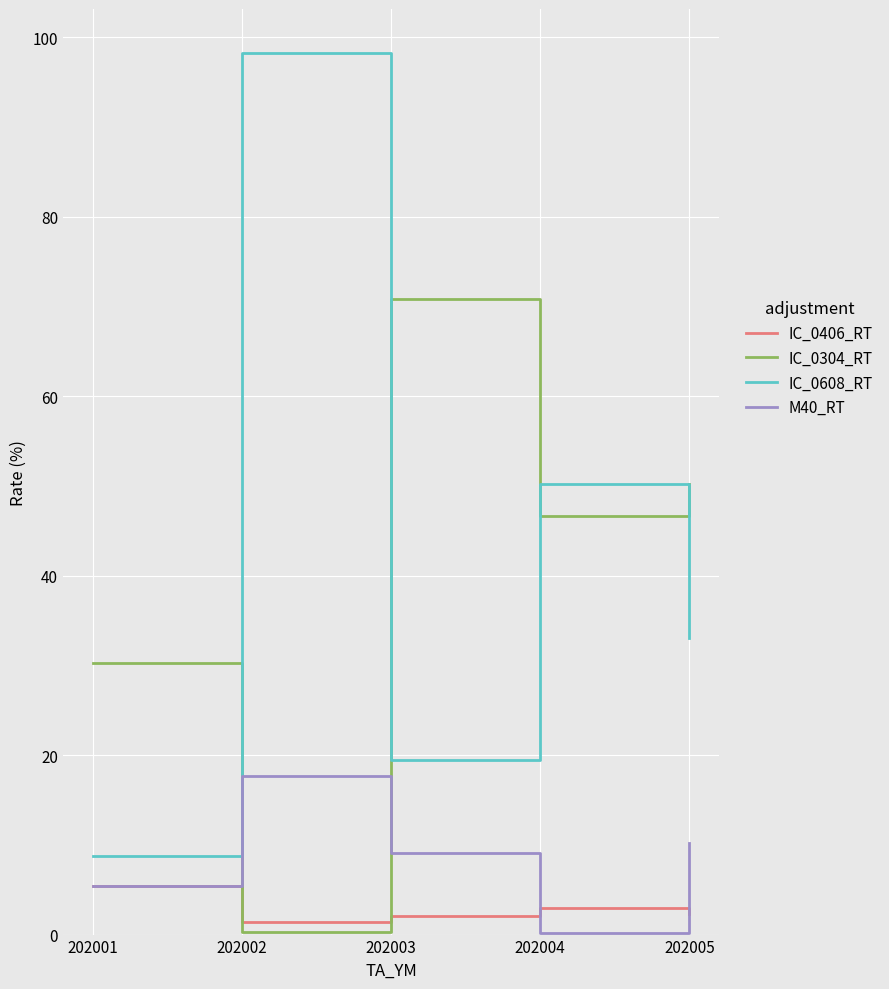

Is it true that IC_0608_RT equals 50.2 at 202004?

True